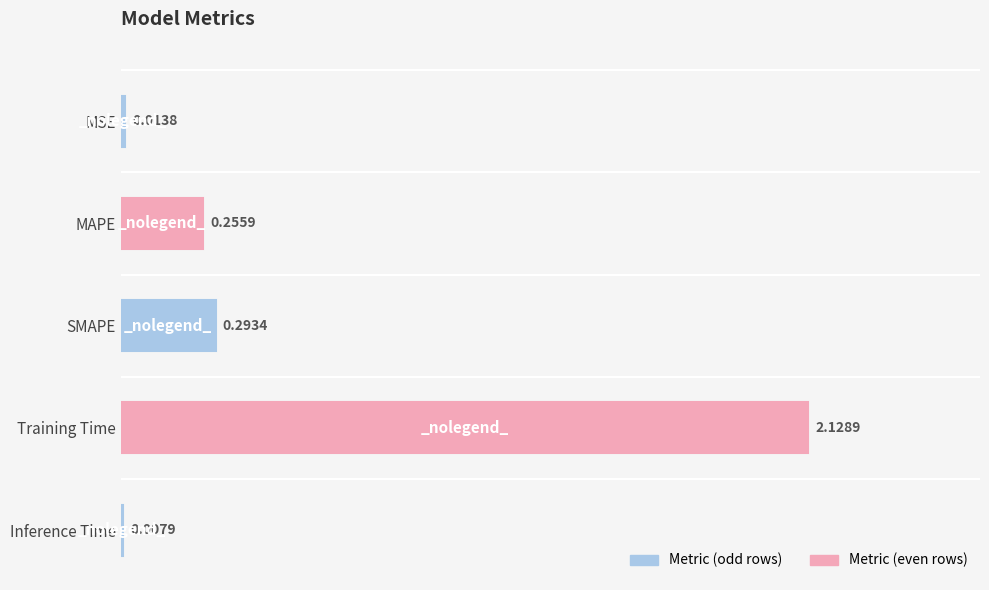

What is the sum of all values?

2.7